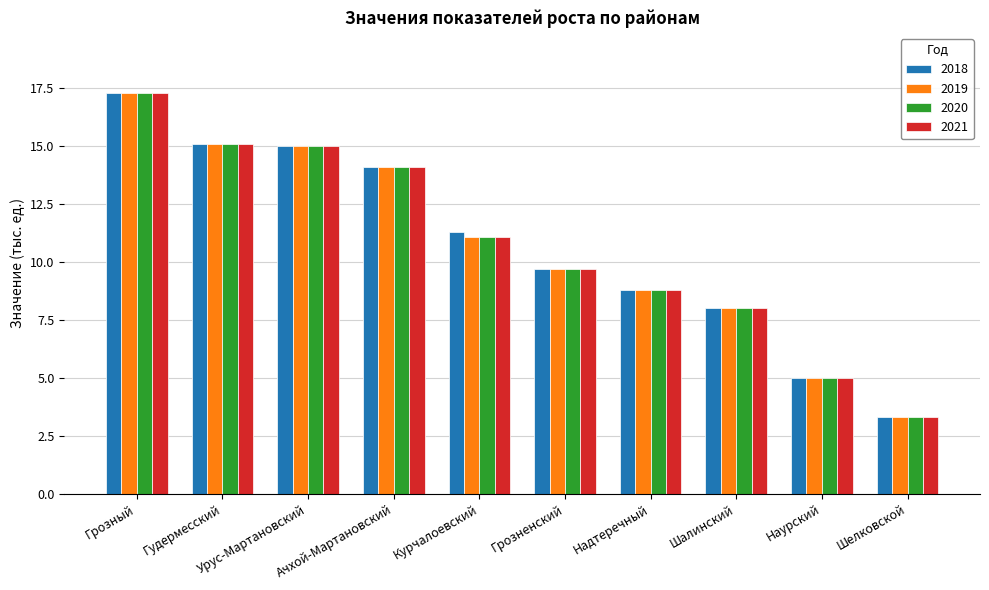

What is the lowest value of the 2018 series?

3.3